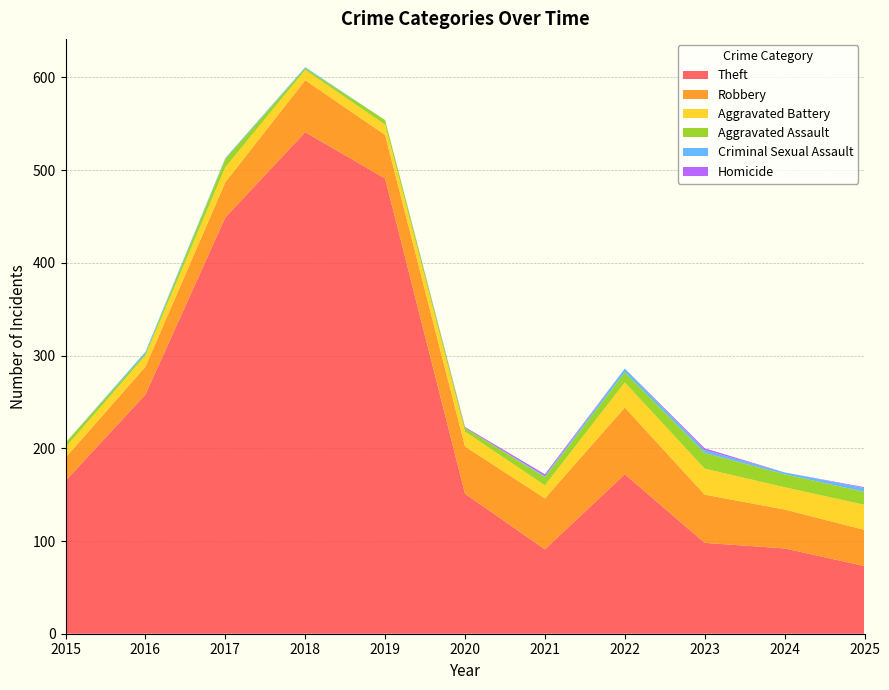

Reading left to right, what are all the values shown in this chart?

Theft: 165	258	449	541	491	151	91	172	98	92	73
Robbery: 25	30	38	56	47	51	55	72	52	42	39
Aggravated Battery: 11	12	16	11	11	16	14	27	28	24	27
Aggravated Assault: 5	2	9	2	5	4	9	11	17	14	14
Criminal Sexual Assault: 0	2	1	1	0	0	1	4	3	2	4
Homicide: 0	0	0	0	0	1	2	0	2	0	1